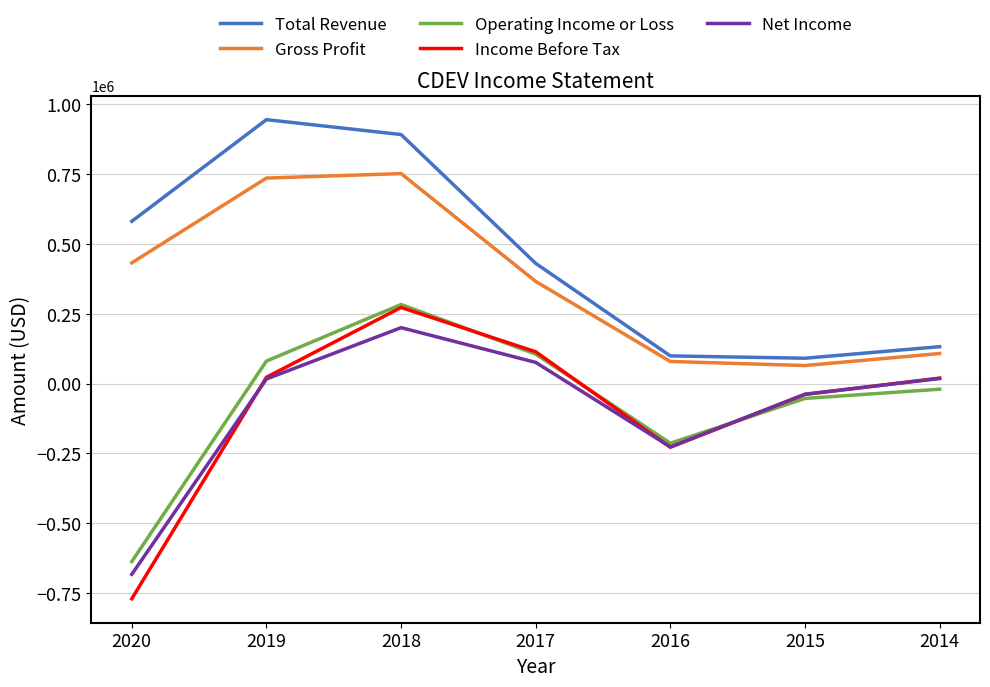

Which series ends up on top after the final intersection of Operating Income or Loss and Income Before Tax?

Income Before Tax